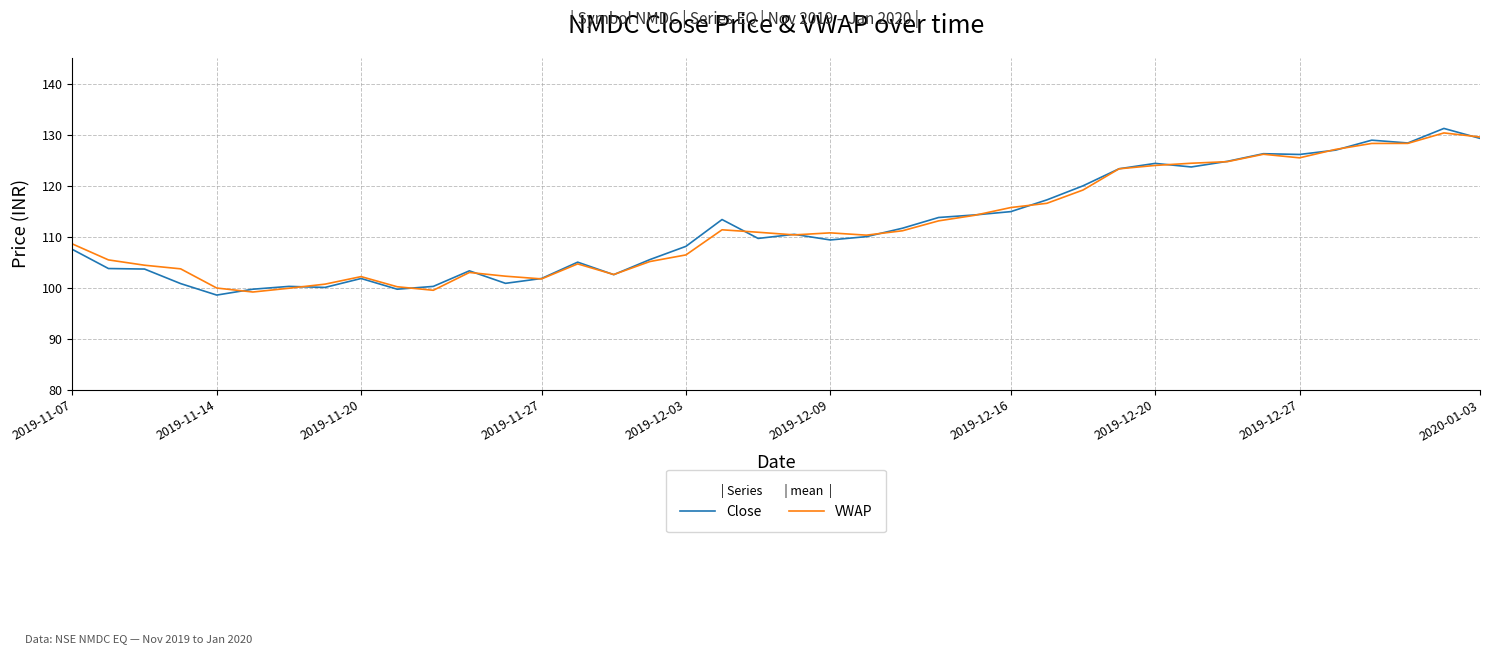

Is this an area chart (filled region under the line)?

No